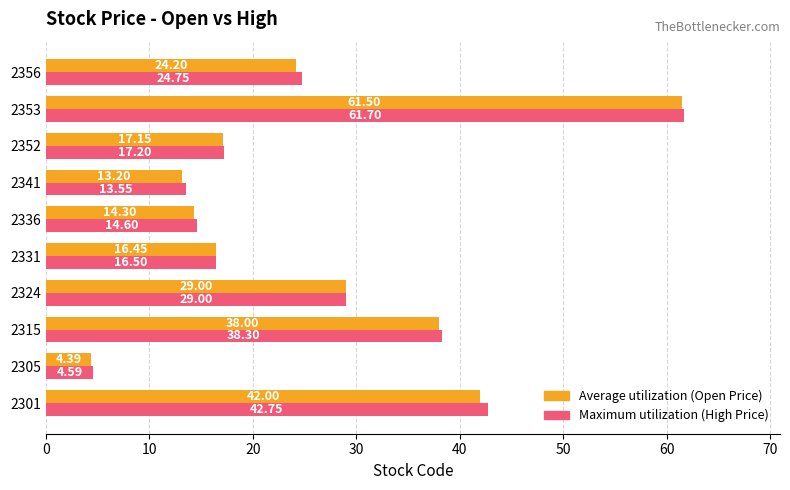

What is the total value across all series at 2341?

26.8